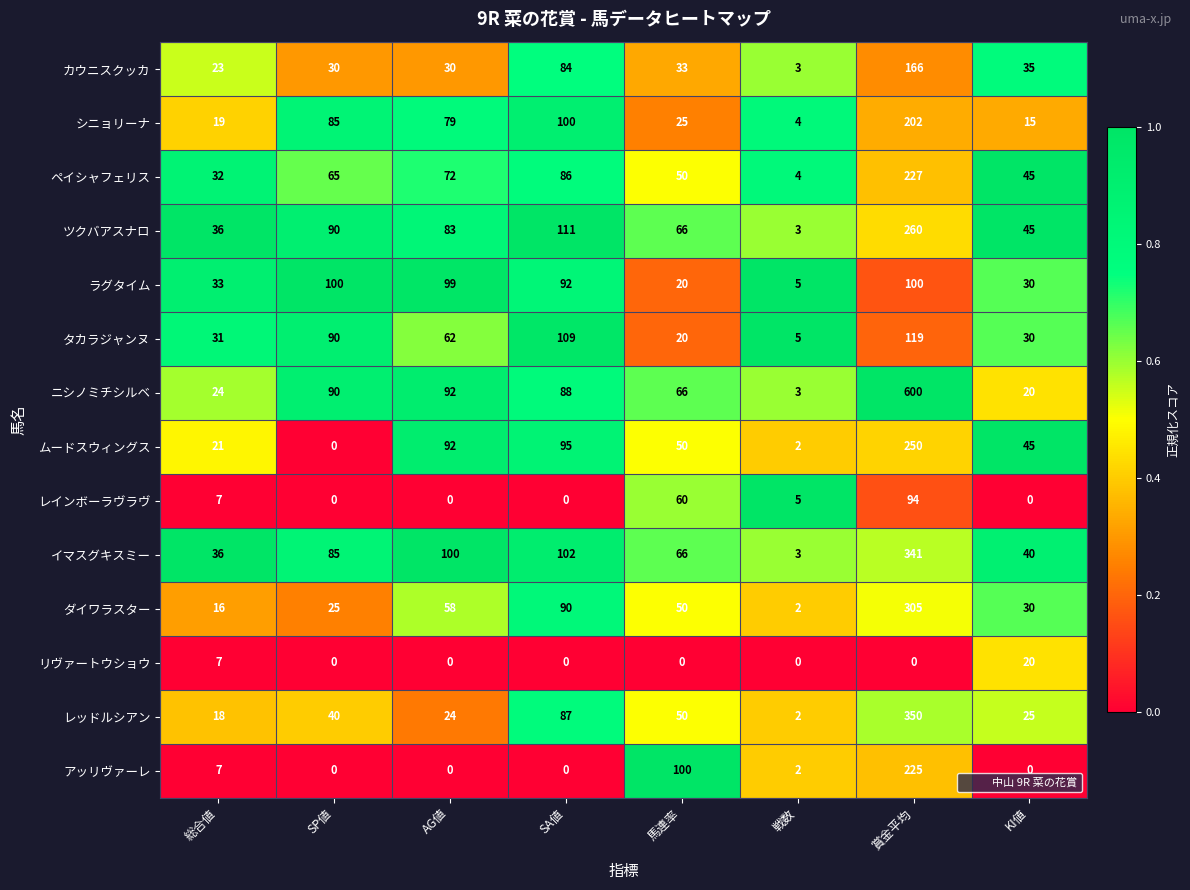

True or false: アッリヴァーレ has a value of 26 at 馬連率.

False